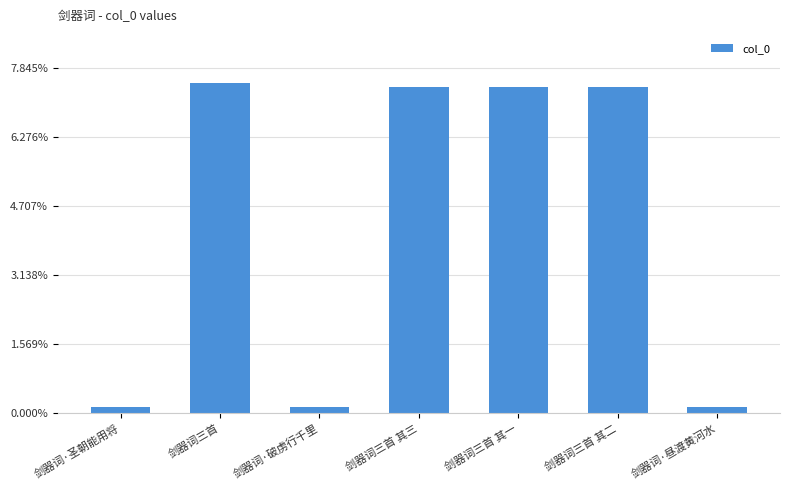

Does the chart contain any negative values?

No